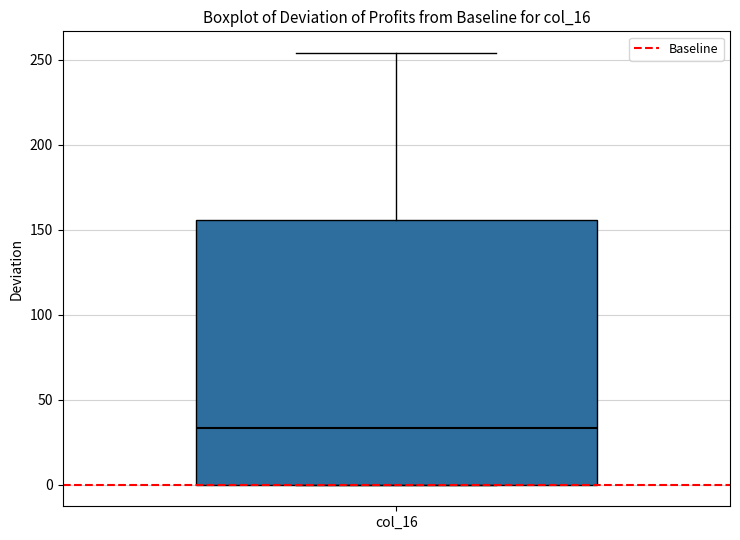

Where does the upper whisker of the box for col_16 end on the y-axis? The values are not printed on the chart, so give them approximately, as read against the axis.

255